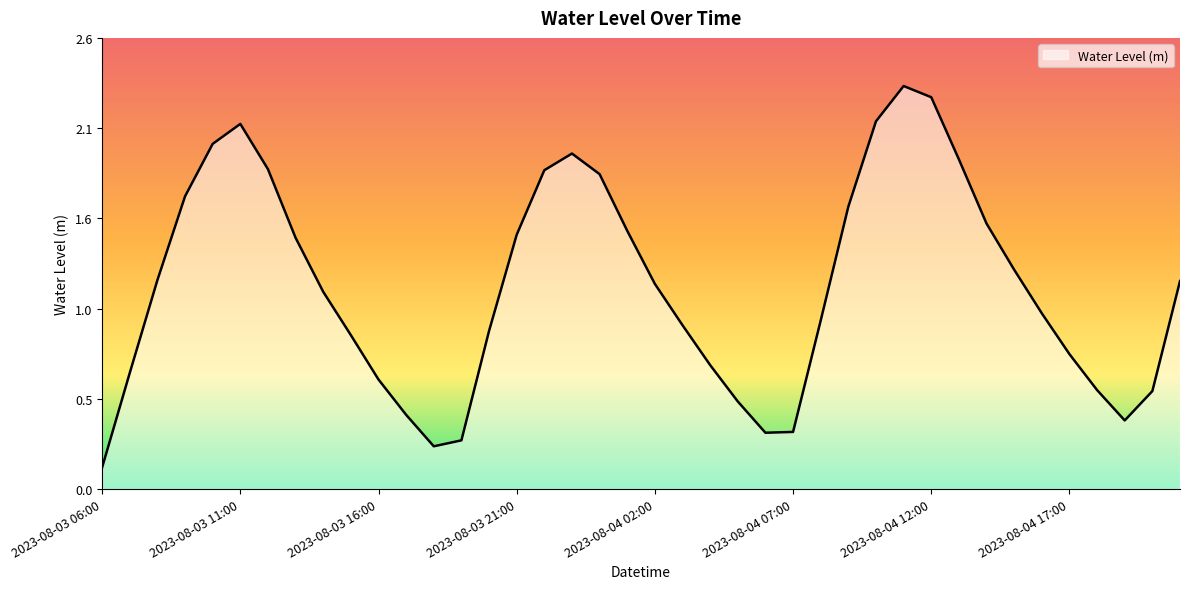

Where is the first local minimum?

2023-08-03 18:00